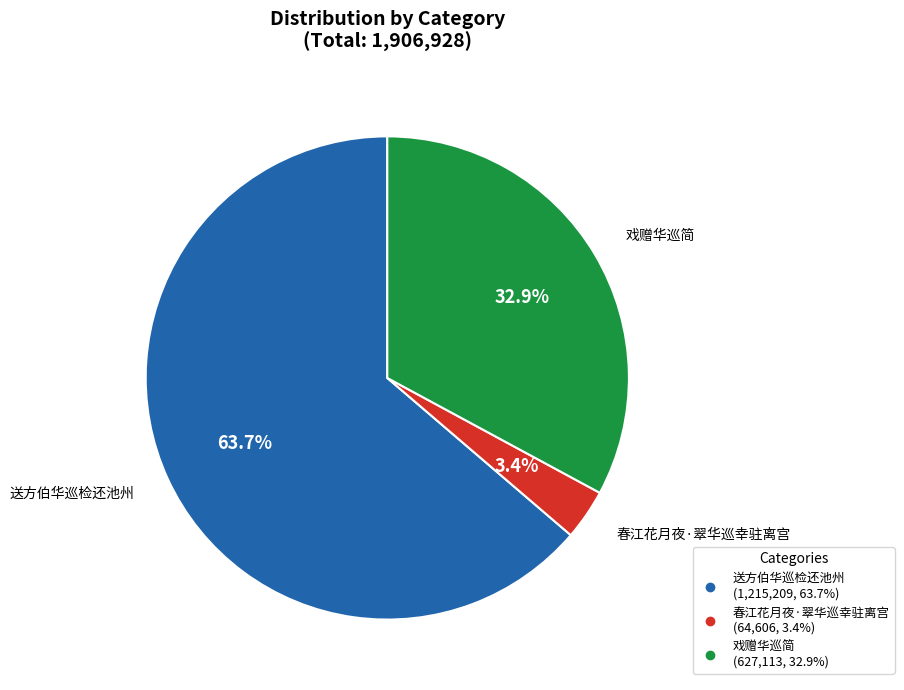

Rank the categories by value from highest to lowest.

送方伯华巡检还池州, 戏赠华巡简, 春江花月夜·翠华巡幸驻离宫